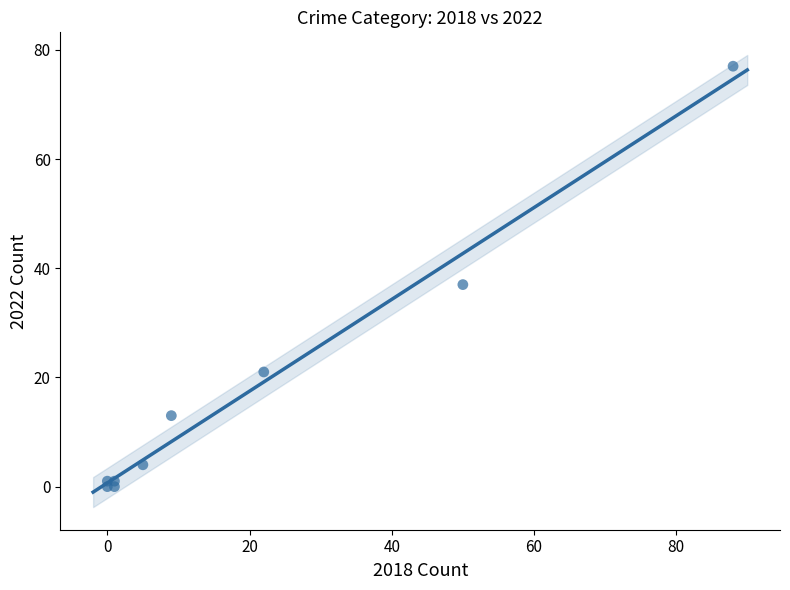

What Y value in the scatter plot is closest to 38?

37